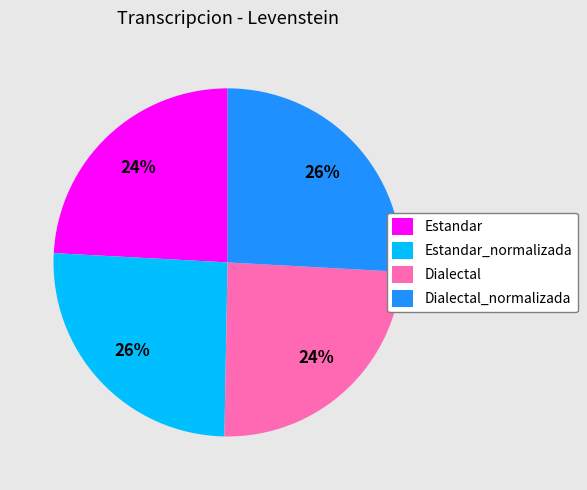

Combined, do Estandar and Dialectal account for over 50%?

No